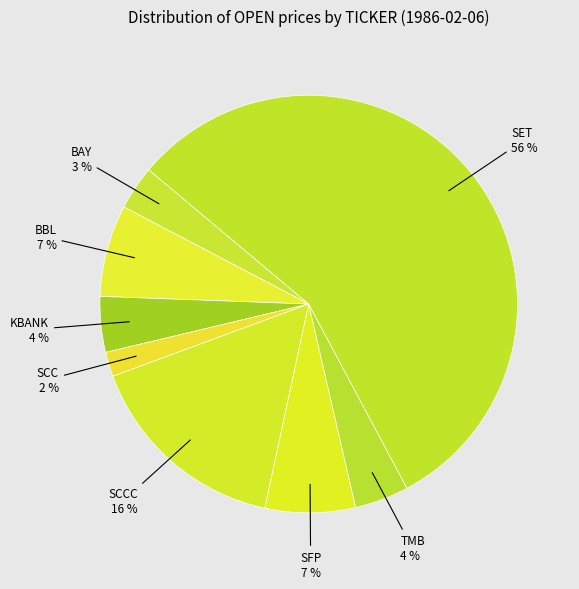

To the nearest percent, what is the average slice percentage?

12%